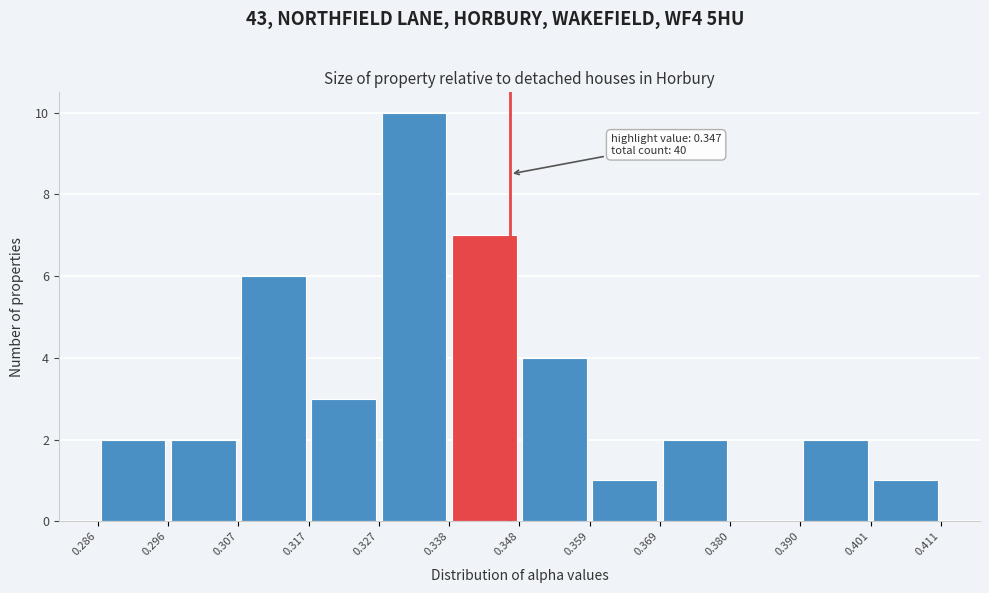

Over which range of the x-axis is the bar tallest?

0.327 to 0.338